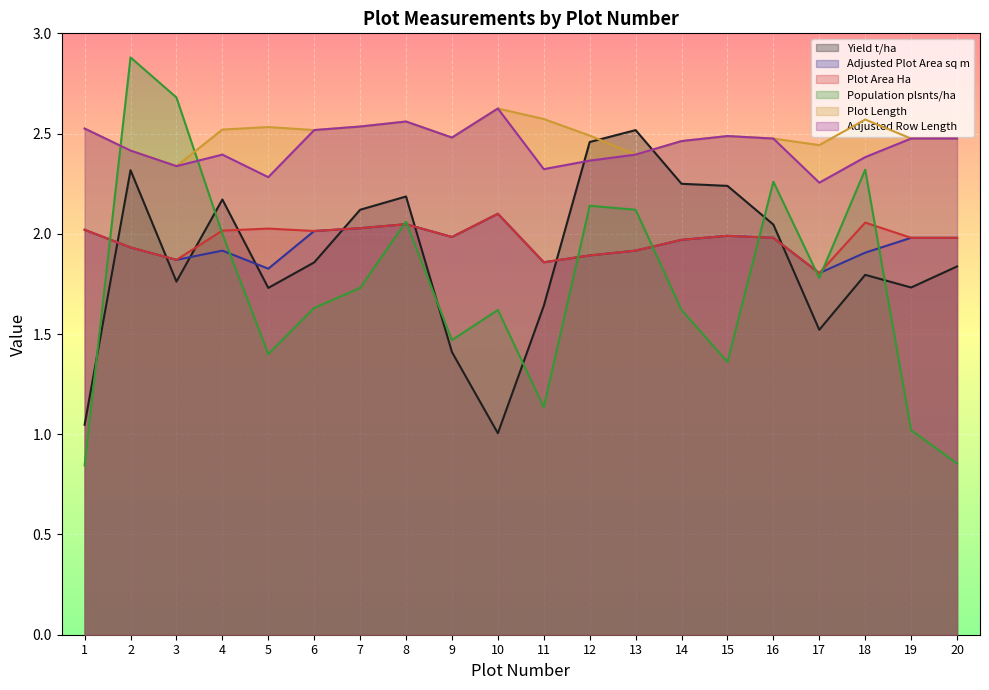

Is it true that Adjusted Row Length equals 2.3 at 11?

True